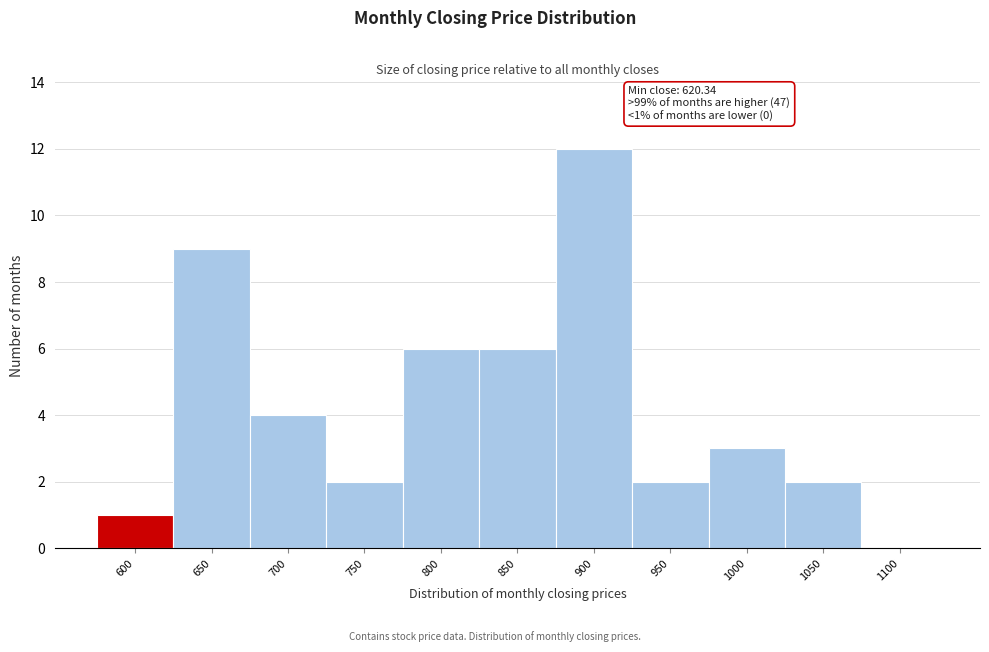

Reading left to right, list all the values displayed in this chart.

600=1	650=9	700=4	750=2	800=6	850=6	900=12	950=2	1000=3	1050=2	1100=0